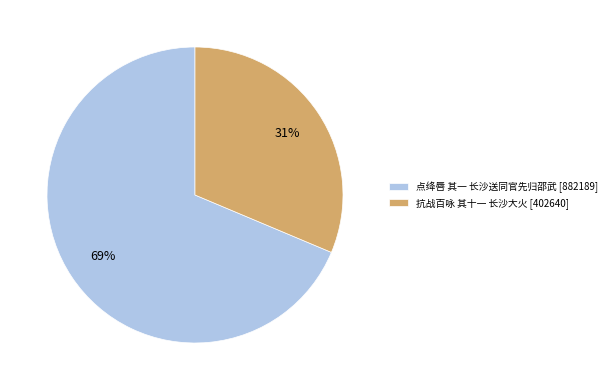

To the nearest percent, what is the average slice percentage?

50%